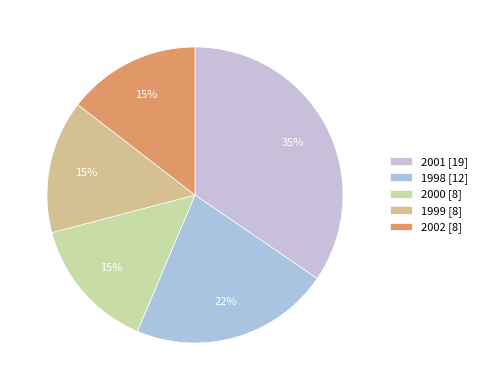

Count the number of slices in the pie.

5